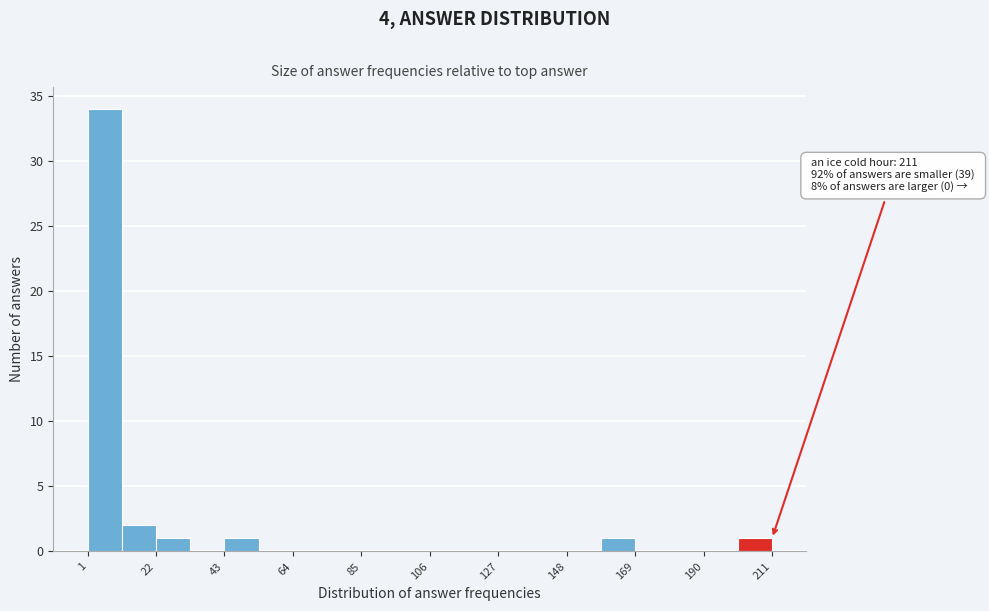

Around what value on the x-axis is the tallest bar? Give the approximate position of its centre, as read against the axis.

5